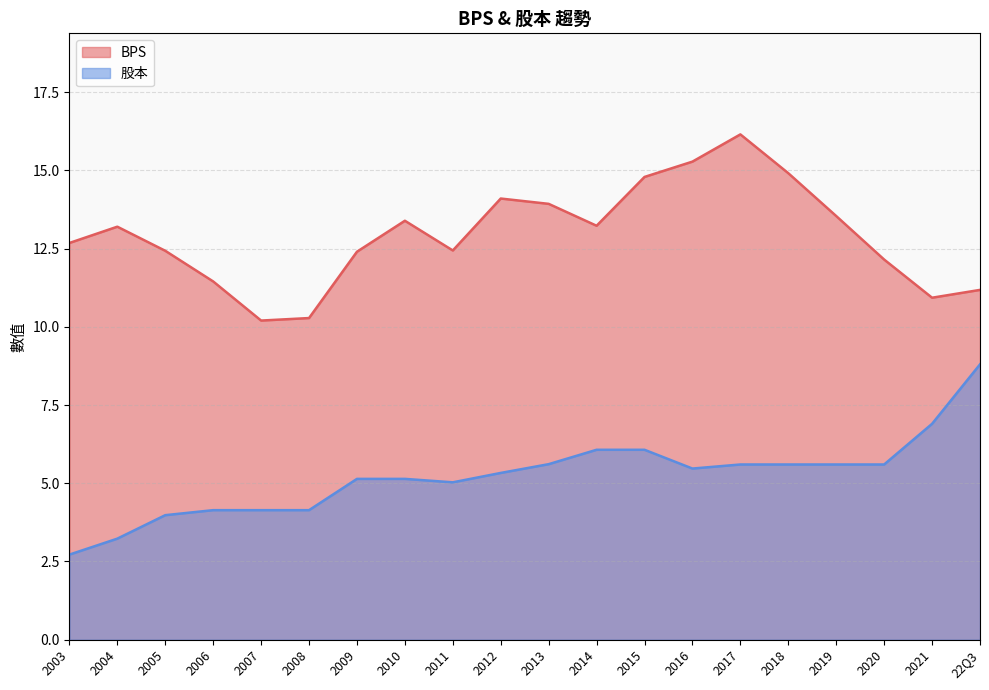

Which series has the largest range (max minus min)?

股本